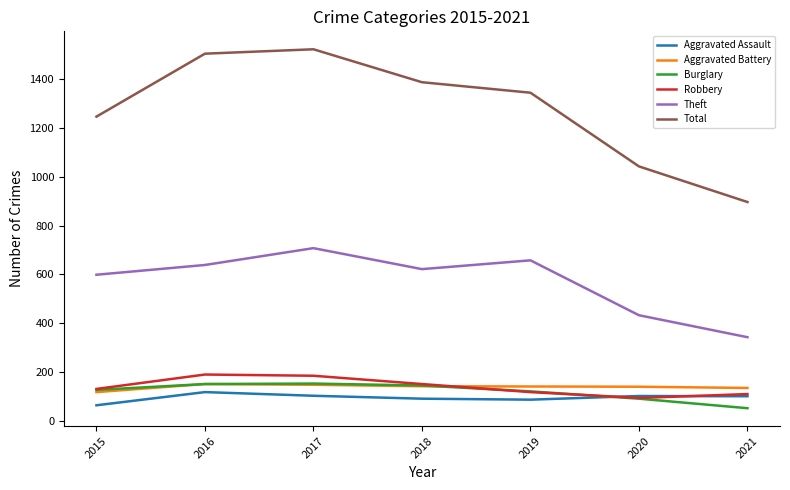

At which category does the chart reach its peak across all series?

2017